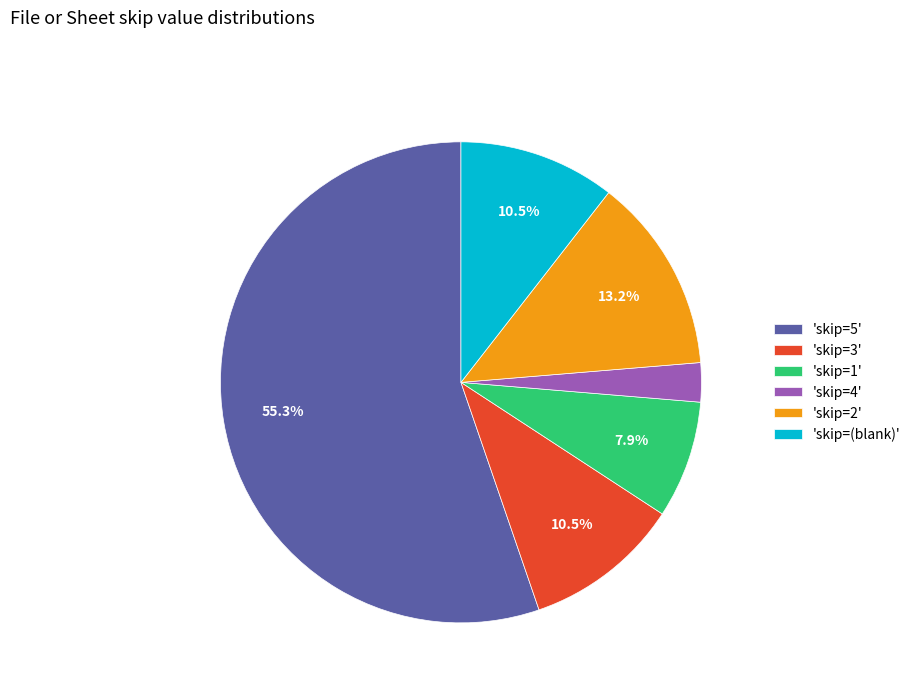

Does any single category account for the majority?

Yes